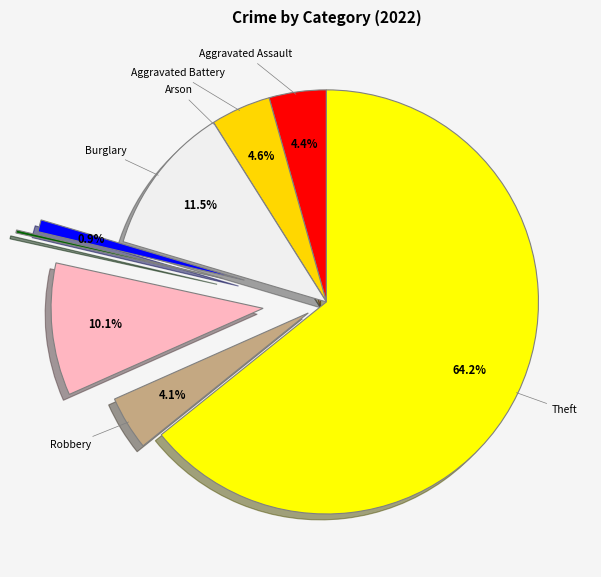

How many segments does this pie chart have?

9